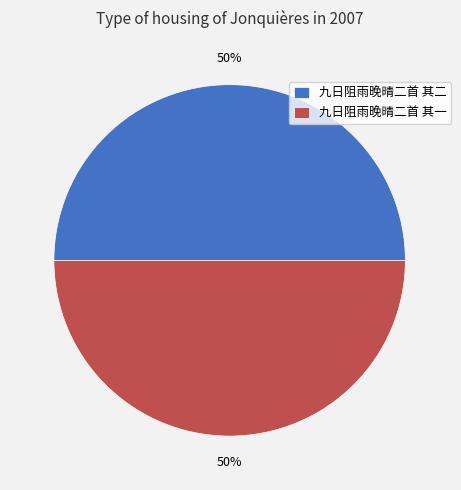

Approximately how many times larger is the value at 九日阻雨晚晴二首 其二 compared to 九日阻雨晚晴二首 其一?

1.0